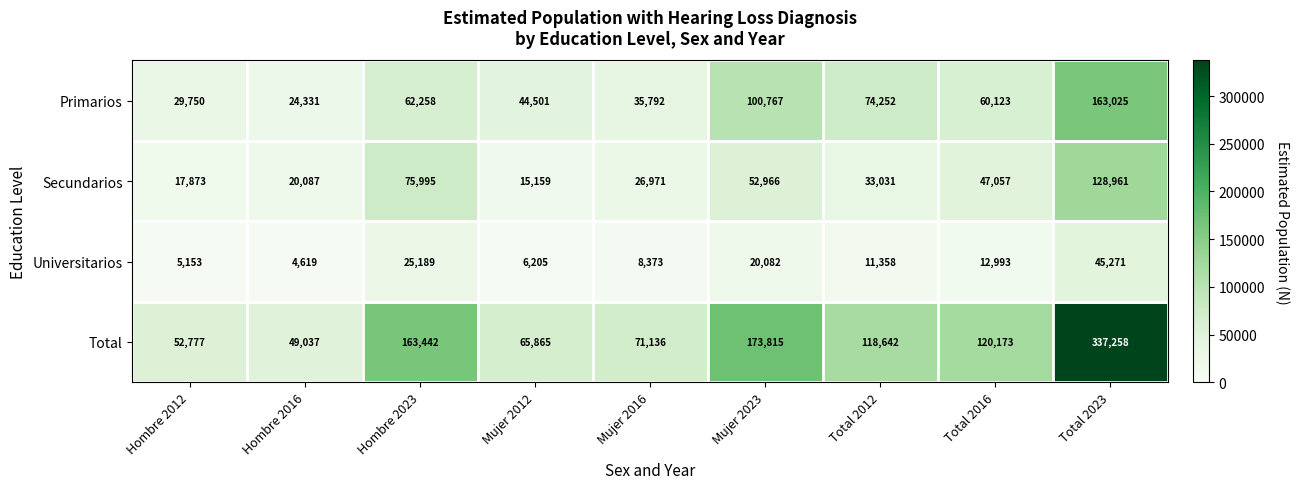

What is the difference between the Total values at Hombre 2016 and Total 2012?

69605